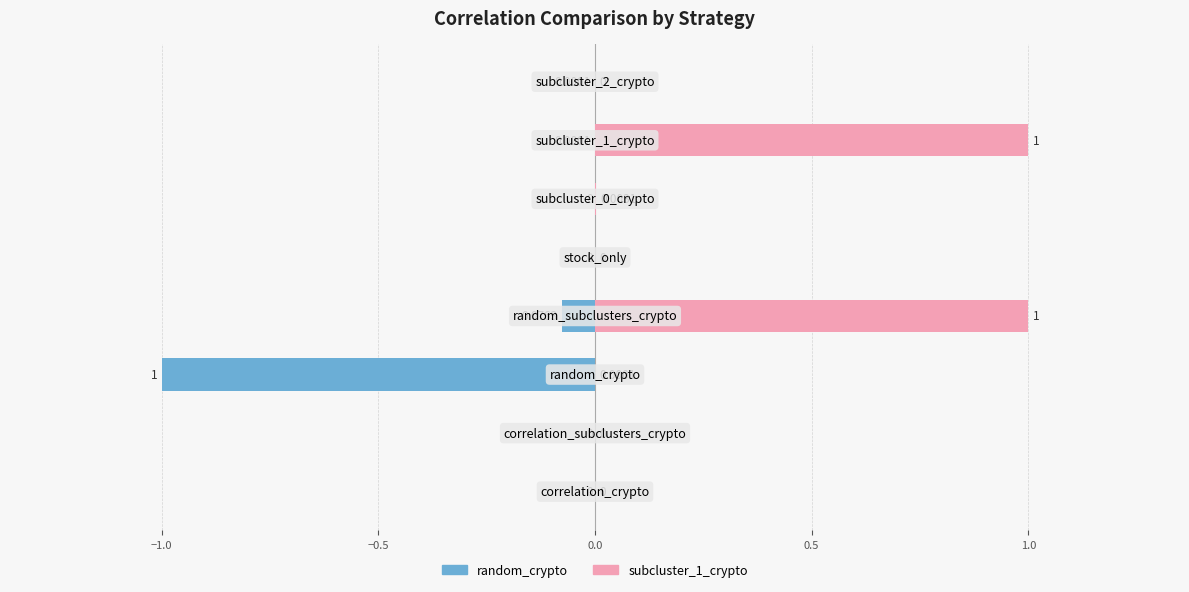

Which series has the largest total across all categories?

subcluster_1_crypto